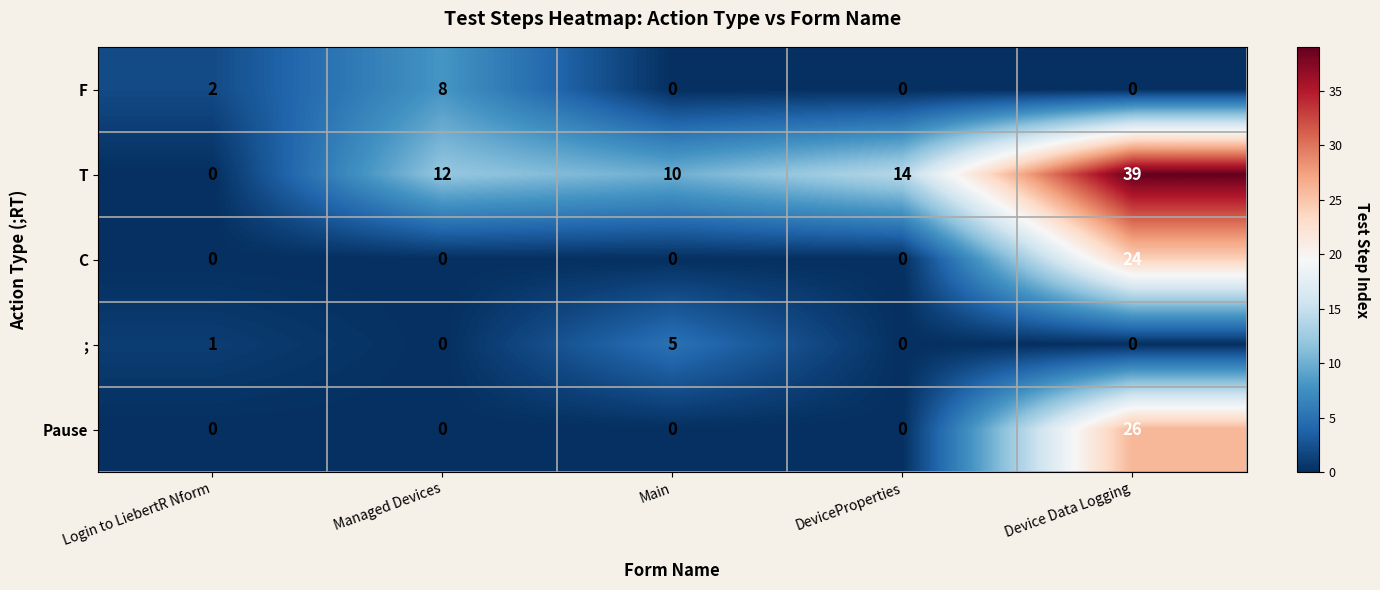

Count the number of categories in the chart.

5